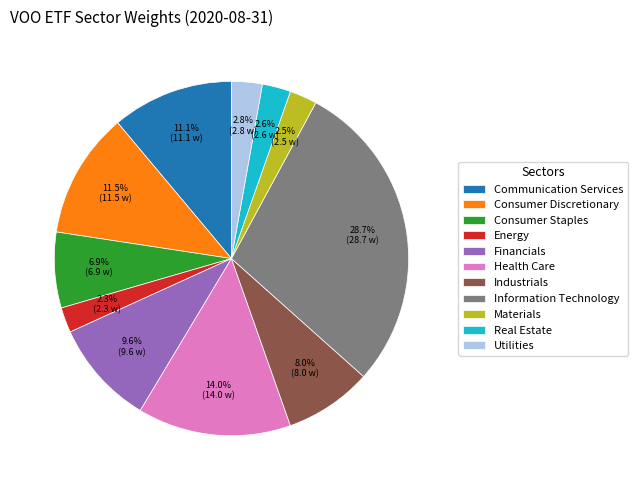

Is it true that Consumer Staples is 1% of the pie?

False